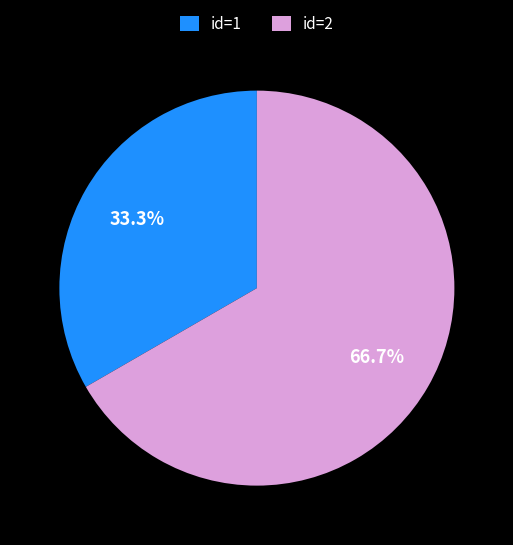

Is the sum of id=2 and id=1 greater than half?

Yes